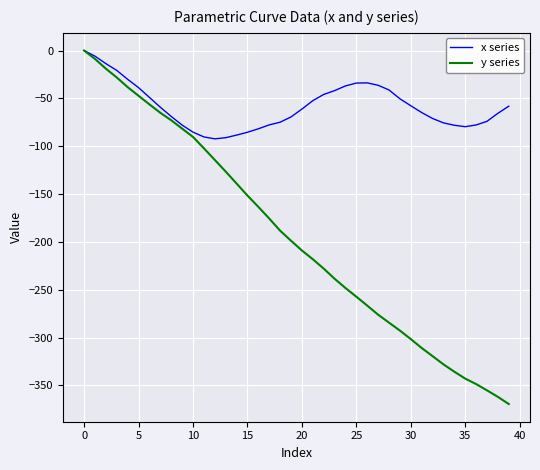

Which series has the largest total across all categories?

x series